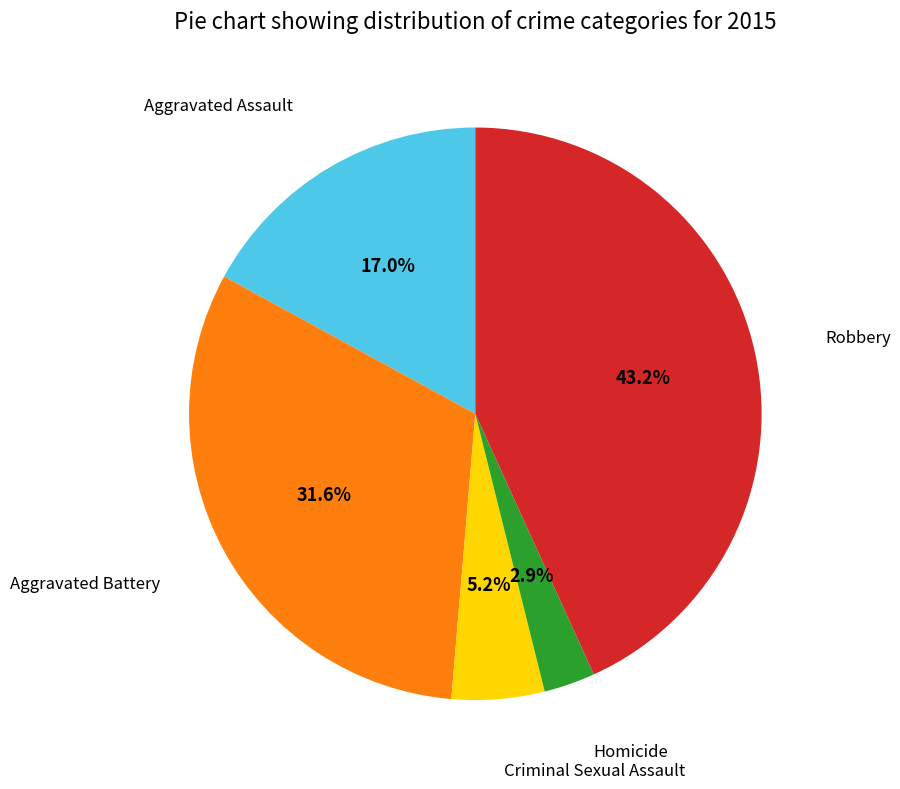

To the nearest percent, what is the combined percentage of Homicide and Criminal Sexual Assault?

8%